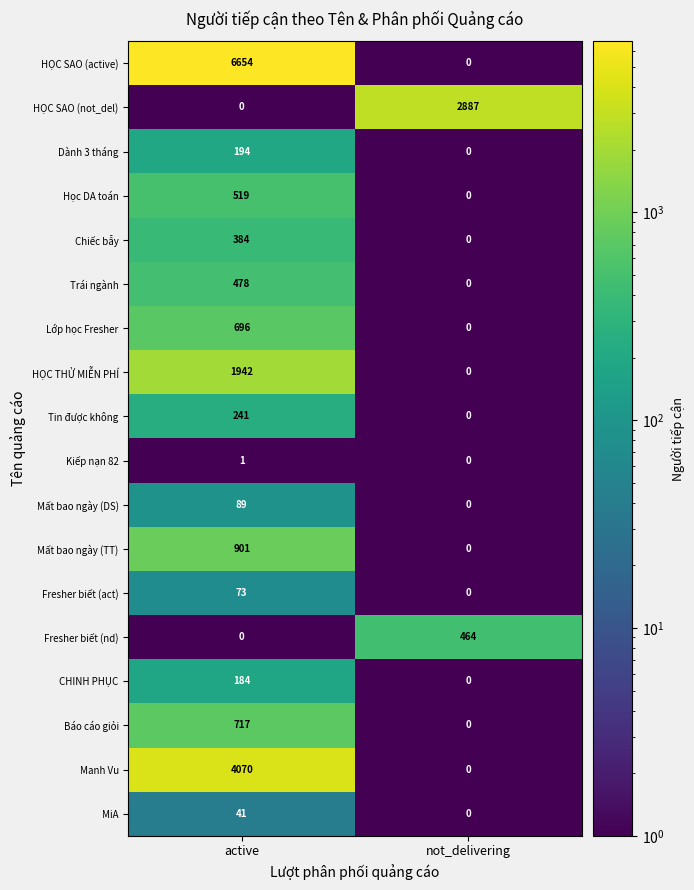

How many values in Fresher biết (act) are above zero?

1